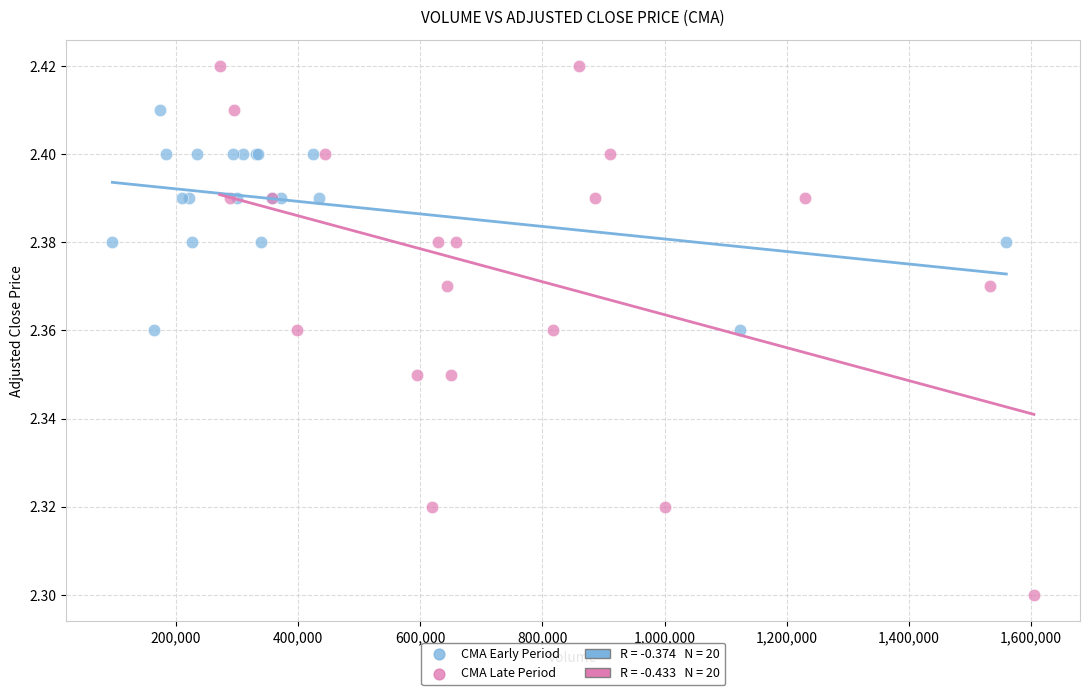

Which series contains the lowest Y value?

CMA Late Period